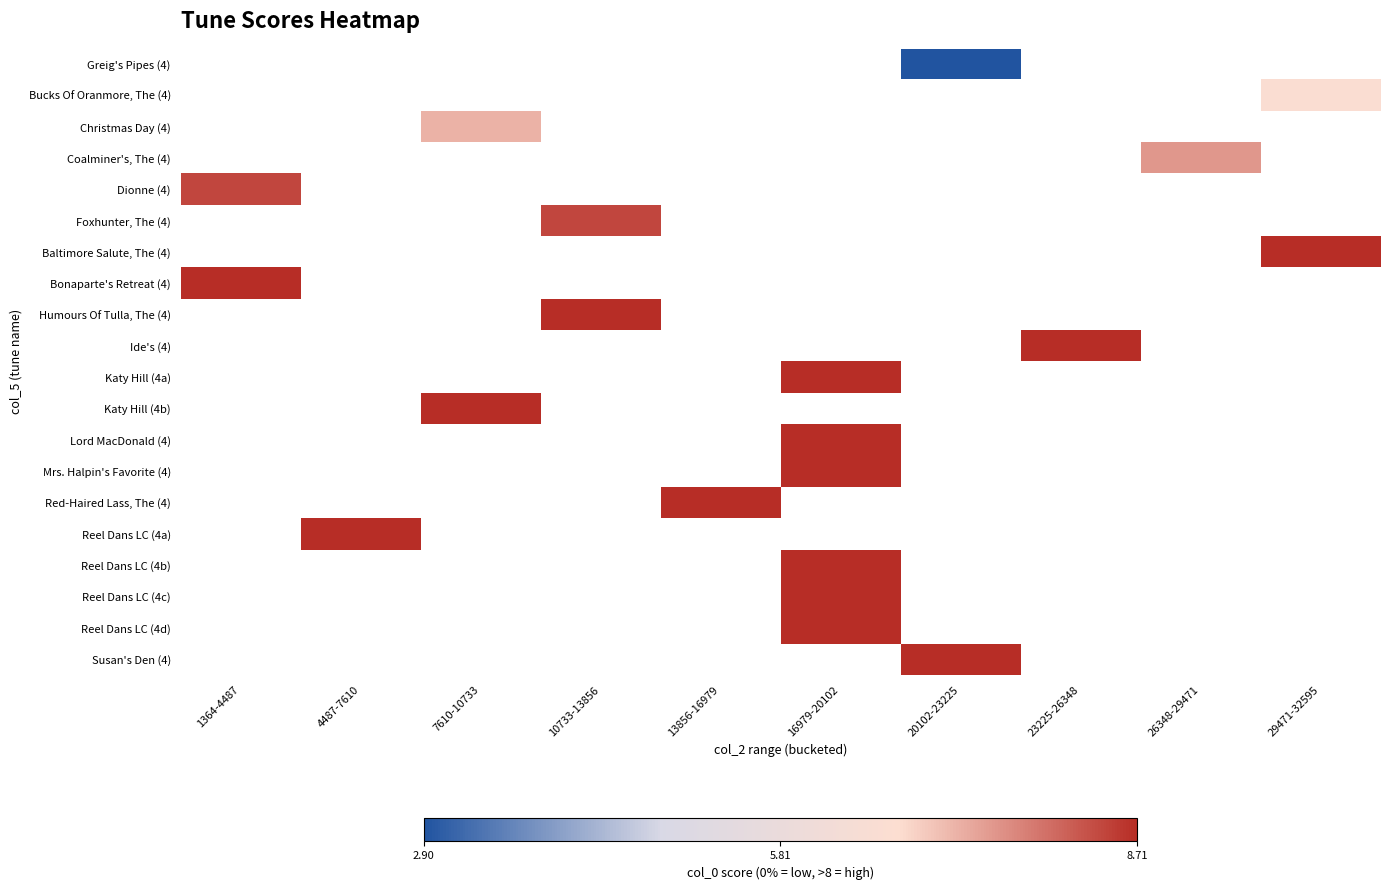

The Mrs. Halpin's Favorite (4) series shows 8.7 at 16979-20102. True or false?

True